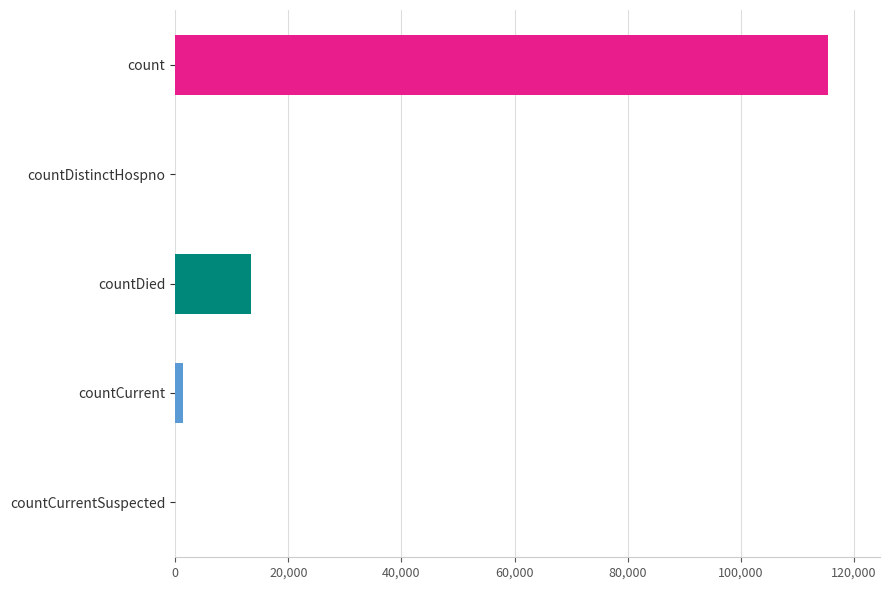

At which label is the value closest to 57689?

countDied